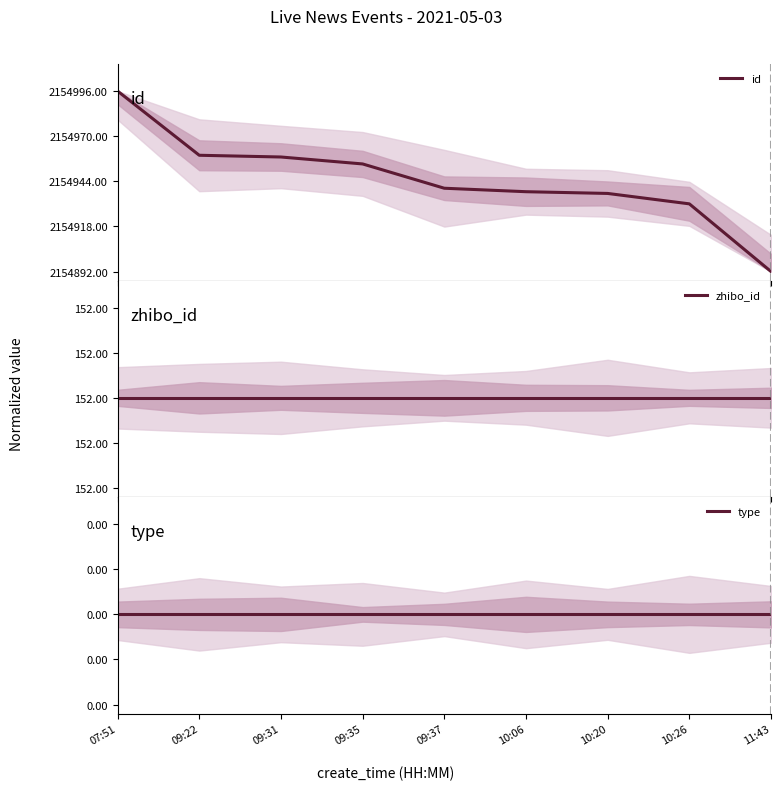

How many lines are shown in the chart?

3